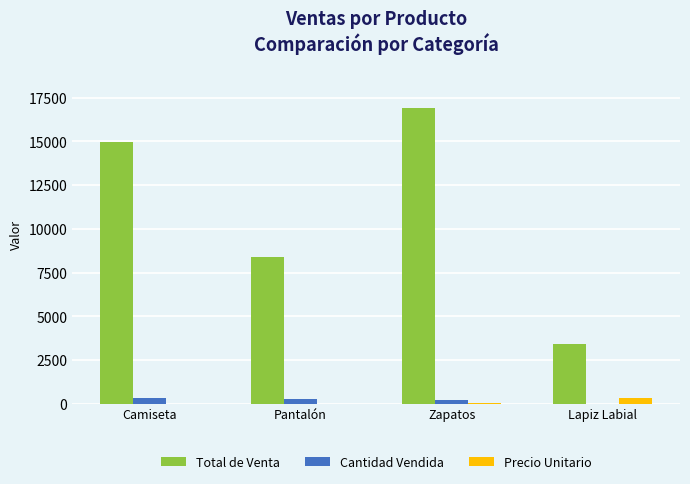

Is the value of Cantidad Vendida at Pantalón greater than the value of Total de Venta at Pantalón?

No